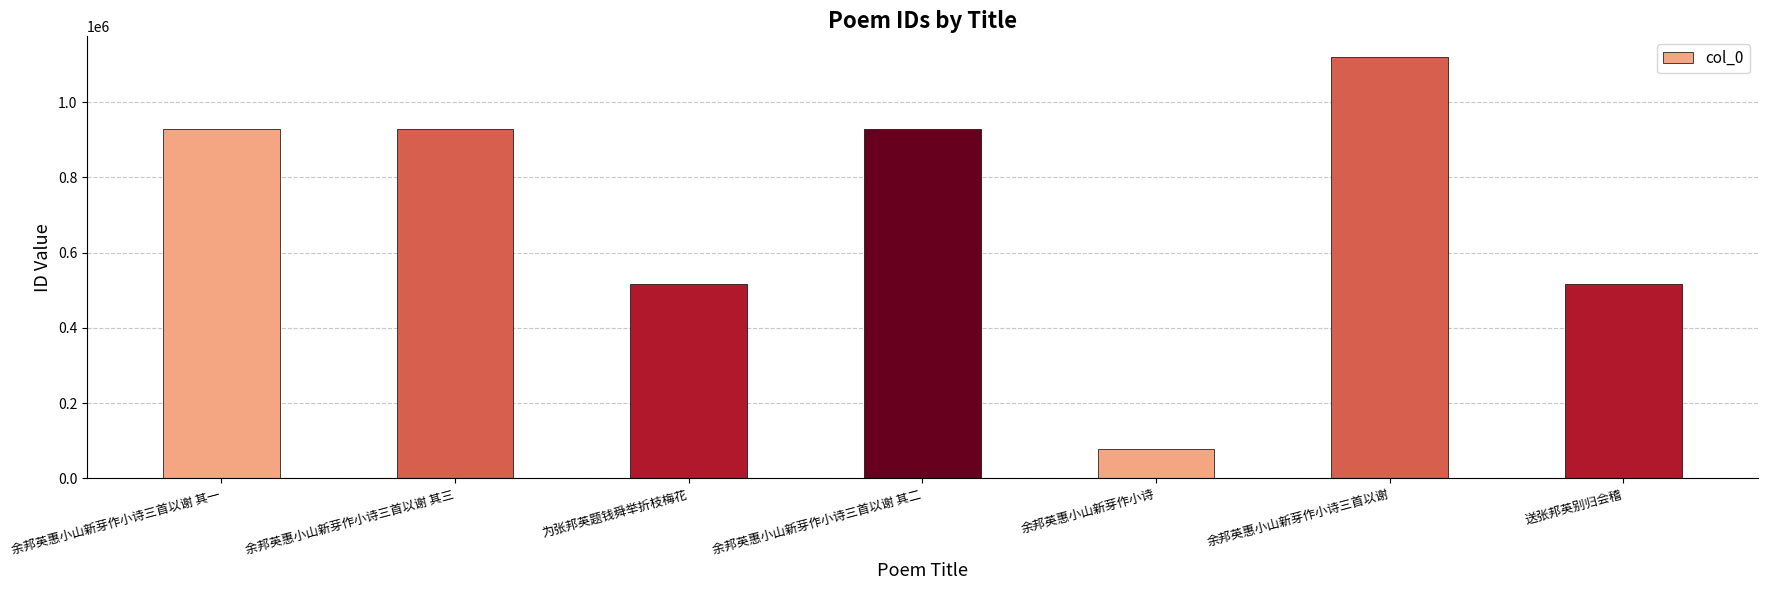

What is the label of the 3rd bar from the right?

余邦英惠小山新芽作小诗